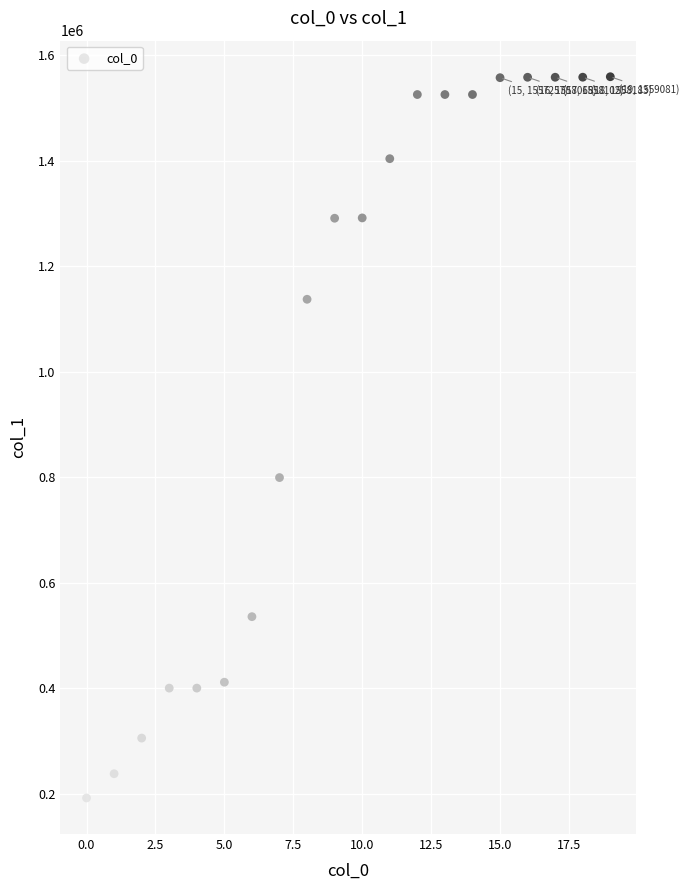

What Y value in the scatter plot is closest to 875722?

799488.2